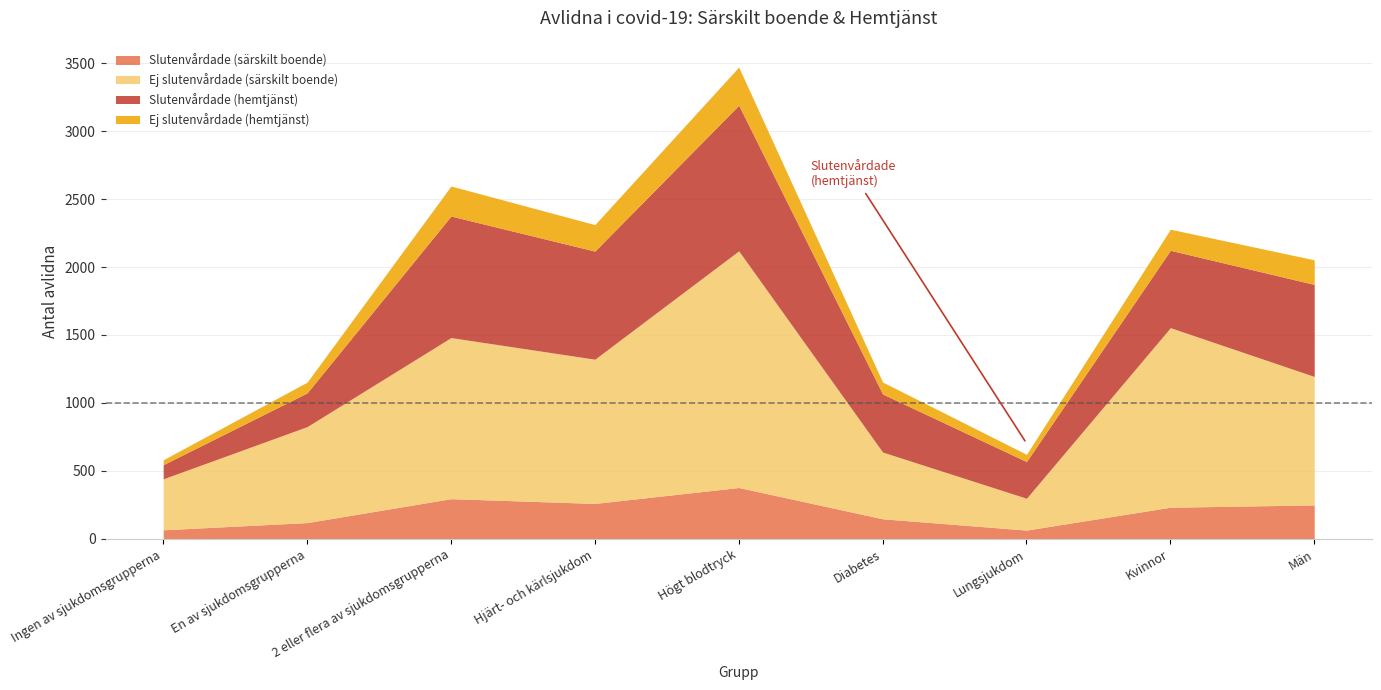

At how many categories does at least one series exceed 162?

9